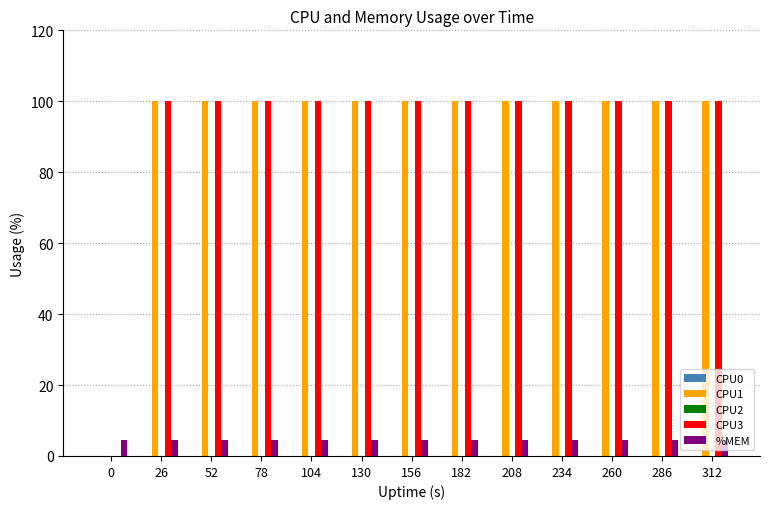

Is the value of CPU3 at 26 greater than the value of %MEM at 260?

Yes